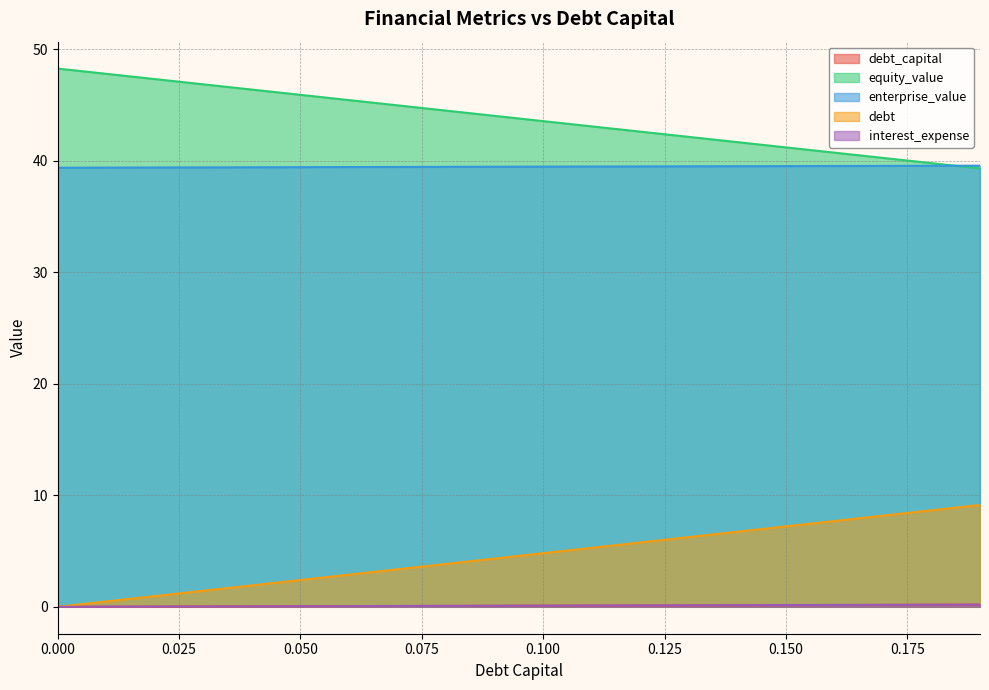

At which category is the sum across all series the highest?

0.19